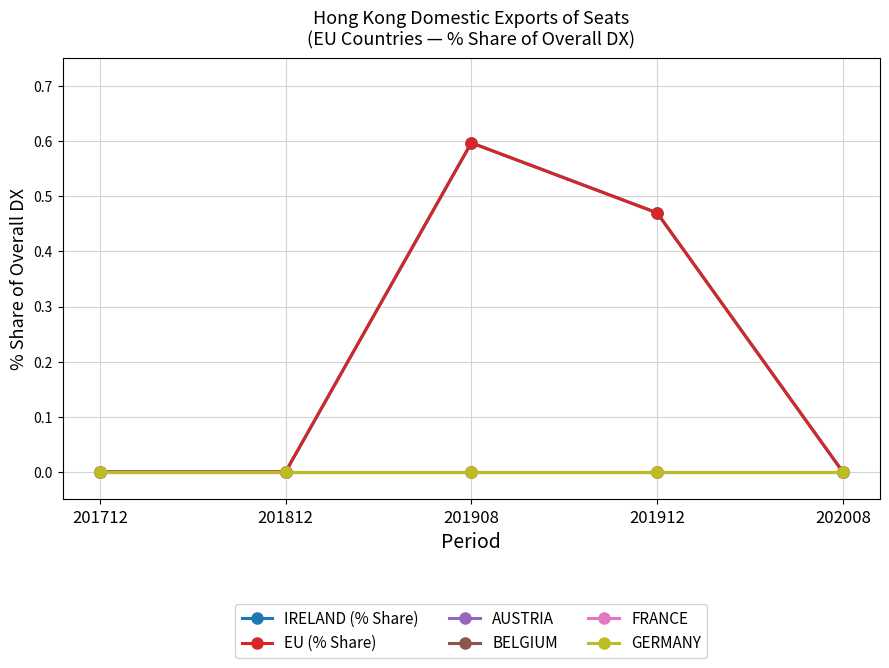

Between 201908 and 201712, which is larger?

201908